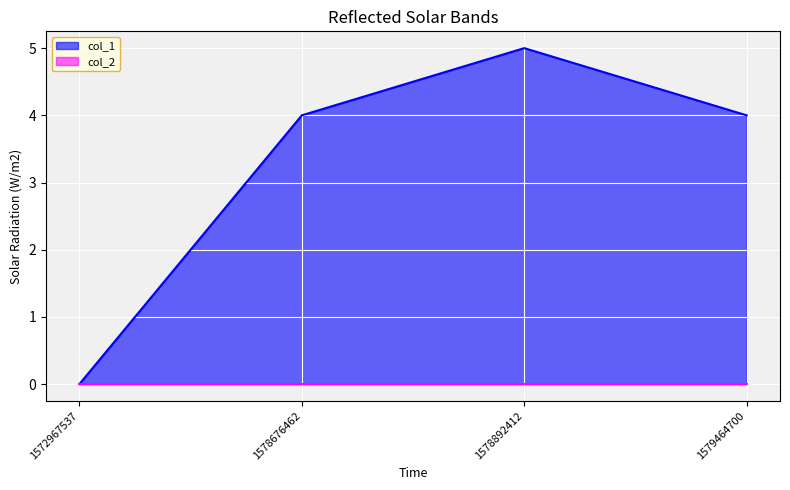

Rank the categories by value from highest to lowest.

1578892412, 1578676462, 1579464700, 1572967537